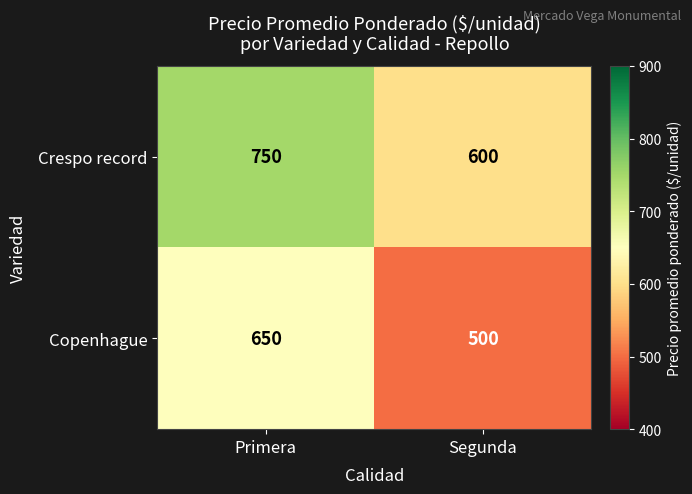

Reading right to left, what are all the values shown in this chart?

Crespo record: Segunda=600	Primera=750
Copenhague: Segunda=500	Primera=650